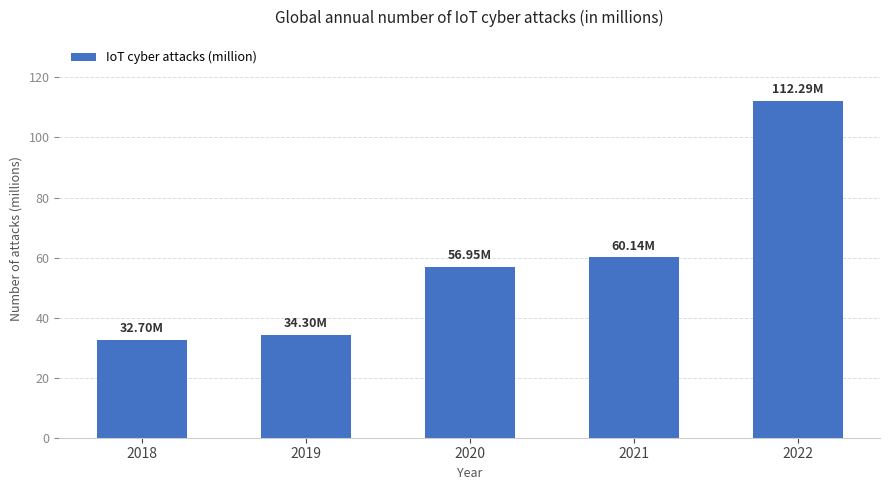

What is the value of the 5th bar from the left?

112.3